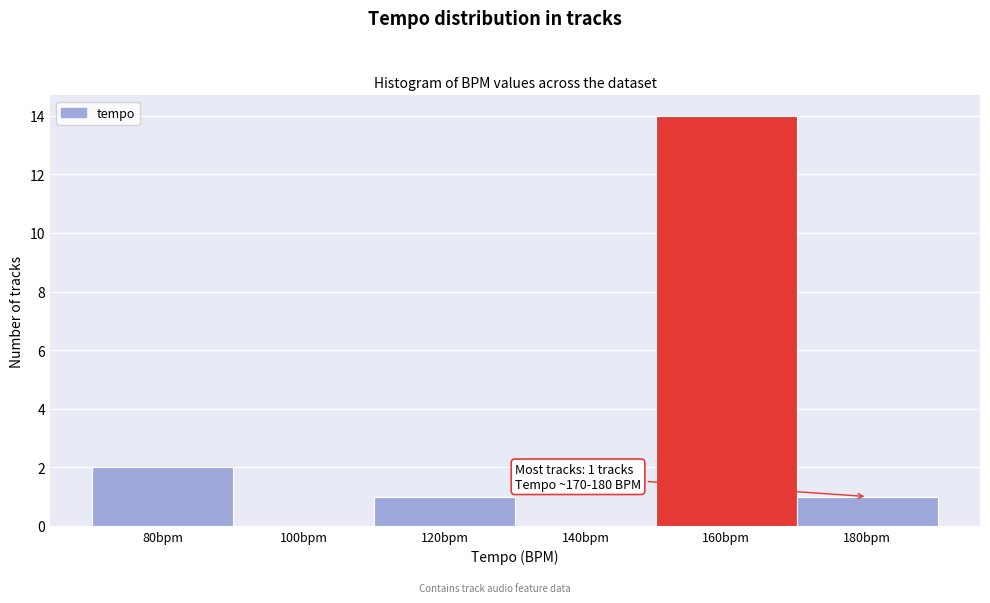

Reading right to left, what are all the values shown in this chart?

180bpm=1	160bpm=14	140bpm=0	120bpm=1	100bpm=0	80bpm=2